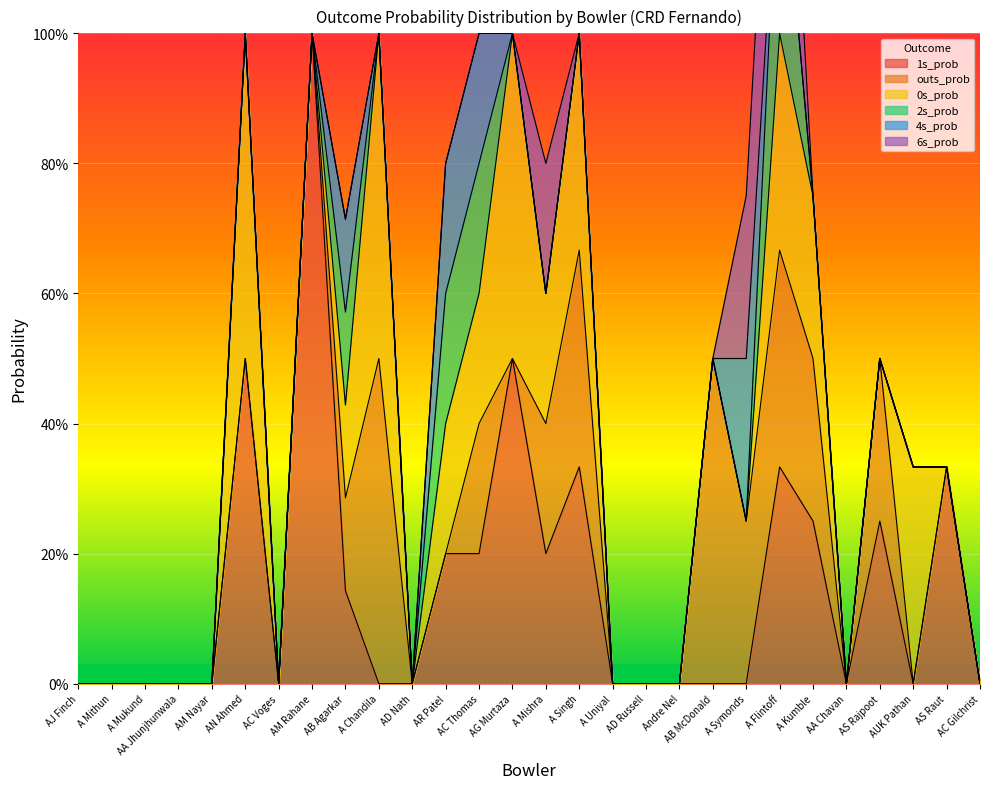

True or false: 1s_prob and outs_prob cross at least once.

False